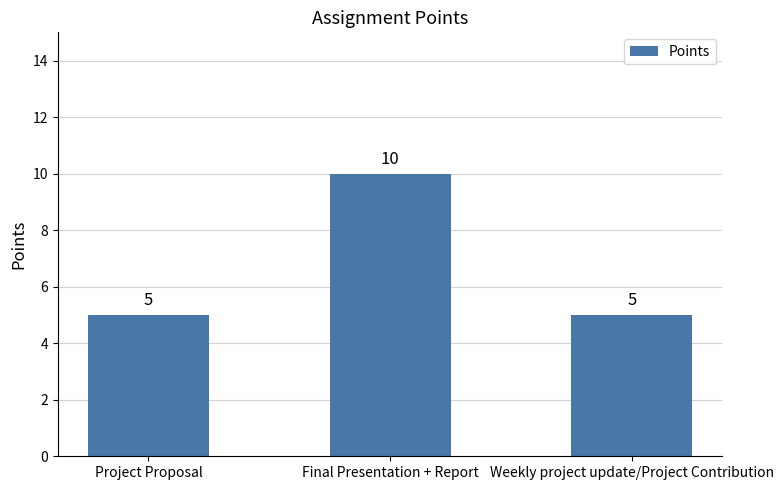

The chart shows a value of 5 at Project Proposal. True or false?

True